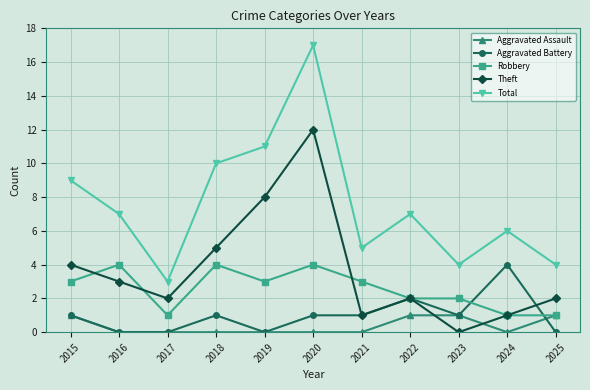

Reading left to right, list all the values displayed in this chart.

Aggravated Assault: 1	0	0	0	0	0	0	1	1	0	1
Aggravated Battery: 1	0	0	1	0	1	1	2	1	4	0
Robbery: 3	4	1	4	3	4	3	2	2	1	1
Theft: 4	3	2	5	8	12	1	2	0	1	2
Total: 9	7	3	10	11	17	5	7	4	6	4